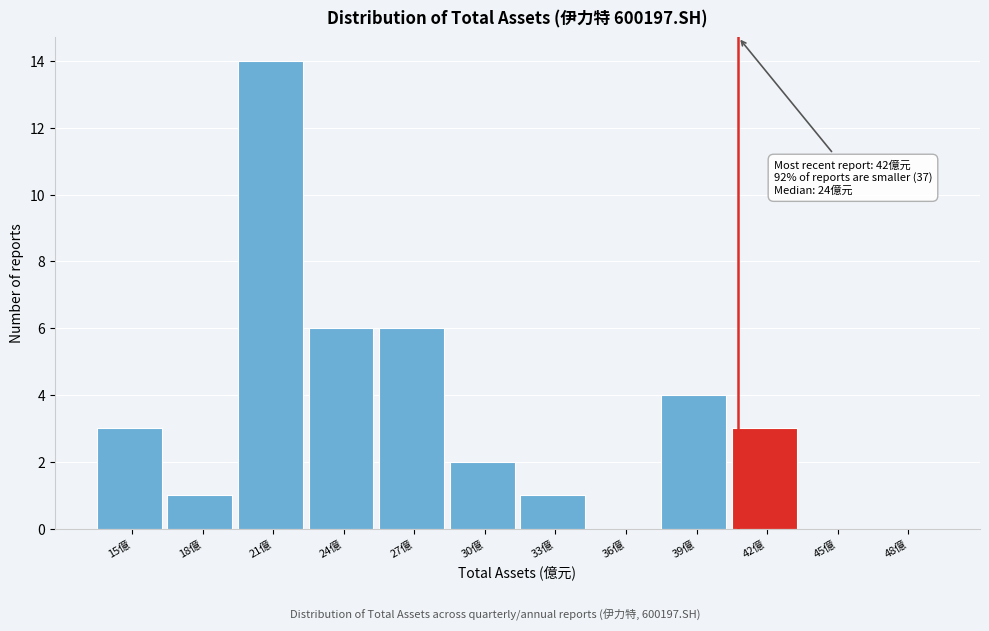

Reading left to right, what are all the values shown in this chart?

15億=3	18億=1	21億=14	24億=6	27億=6	30億=2	33億=1	36億=0	39億=4	42億=3	45億=0	48億=0